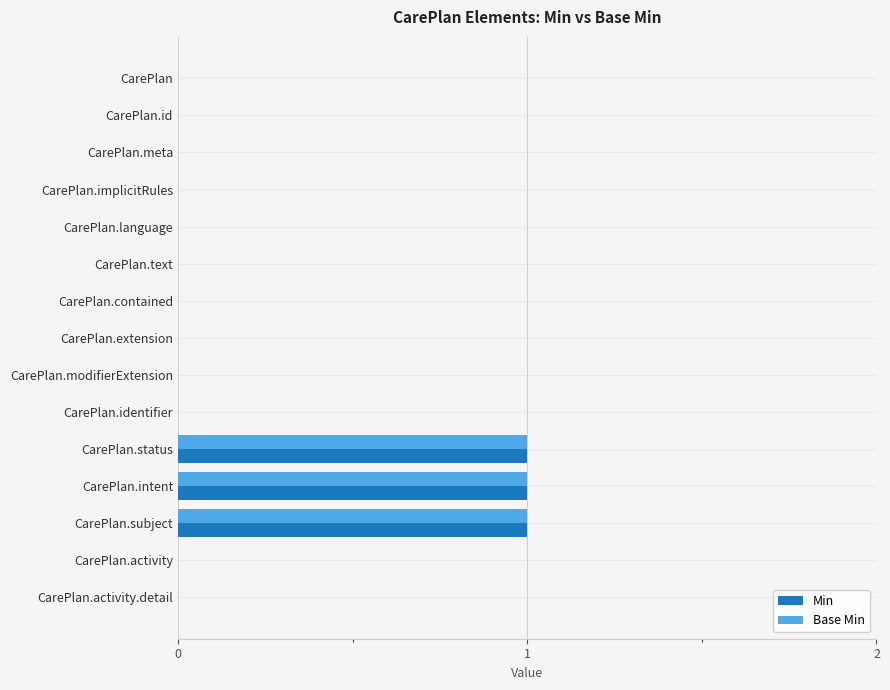

The value of Min at CarePlan.subject is 1. True or false?

True